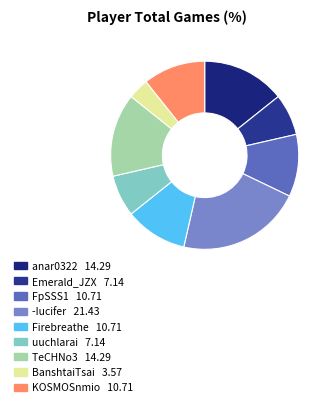

Does any single category account for the majority?

No